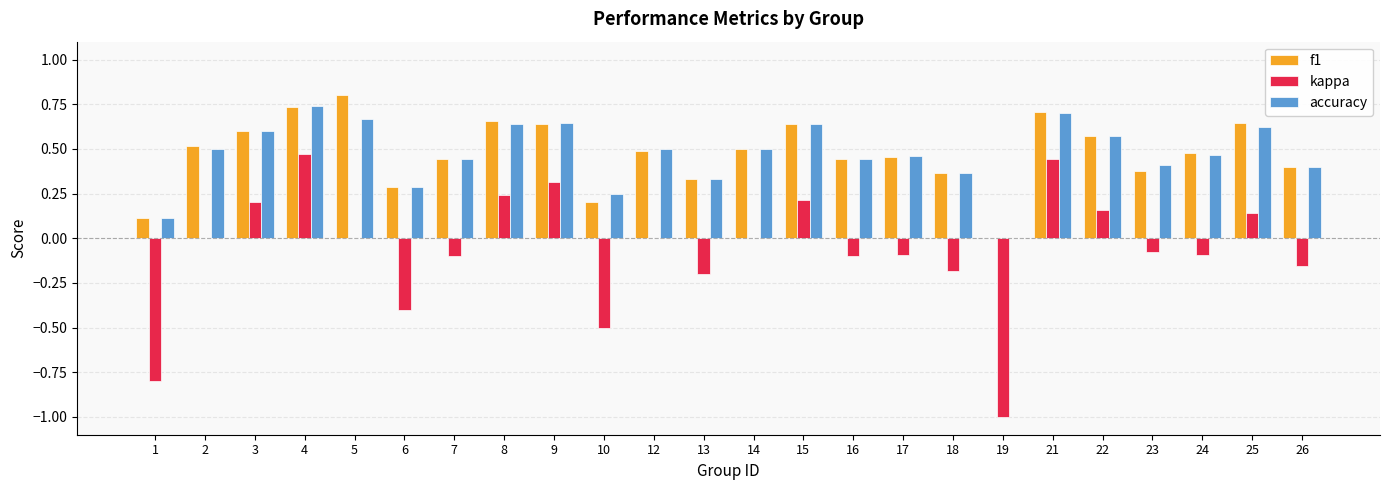

At which category is the sum across all series the highest?

4